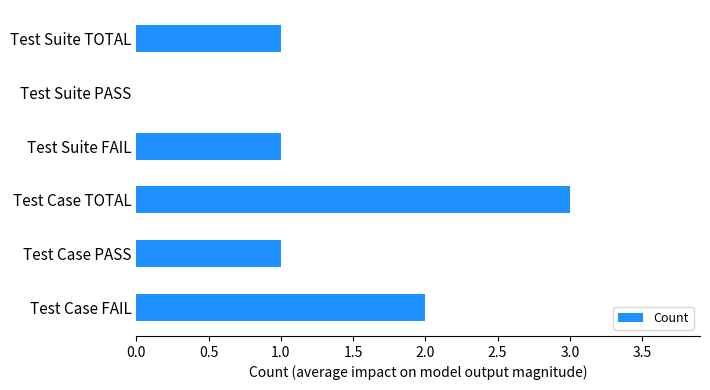

Is it true that the value at Test Case PASS is 1?

True